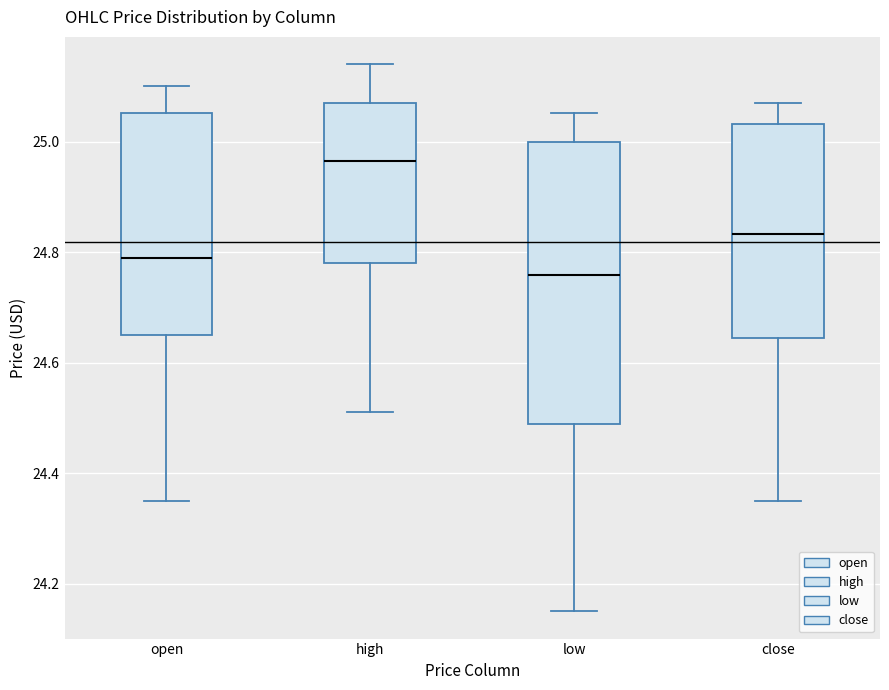

Comparing the boxes themselves (not the whiskers), which one is the tallest?

low